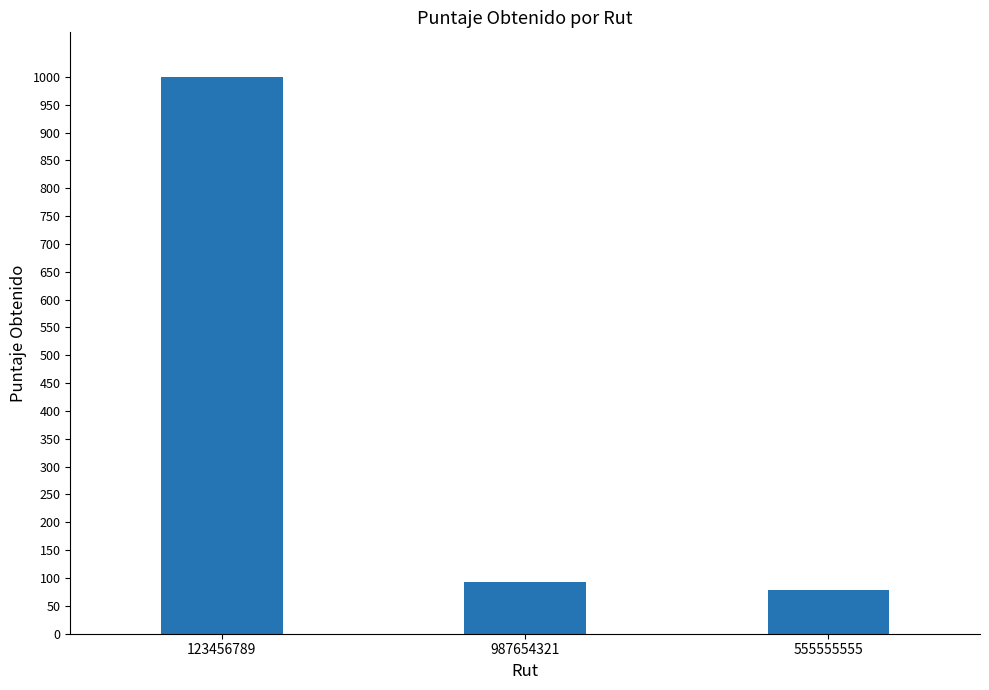

What is the change in value from 123456789 to 987654321?

-907.9